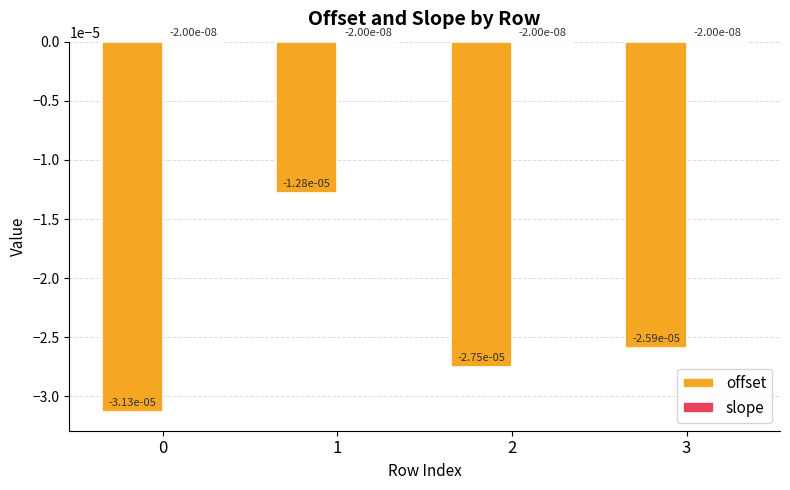

How many series are shown in this chart?

2